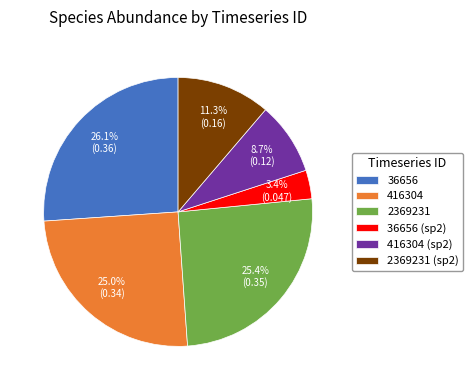

Which category has the smallest portion of the pie?

36656 (sp2)